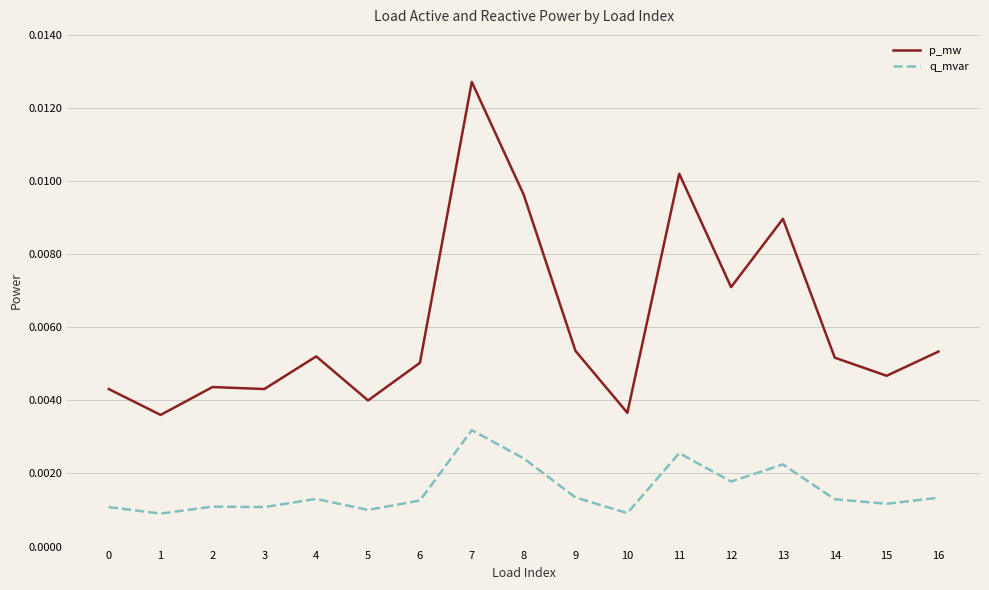

True or false: p_mw has more than 2 interior local peaks.

True